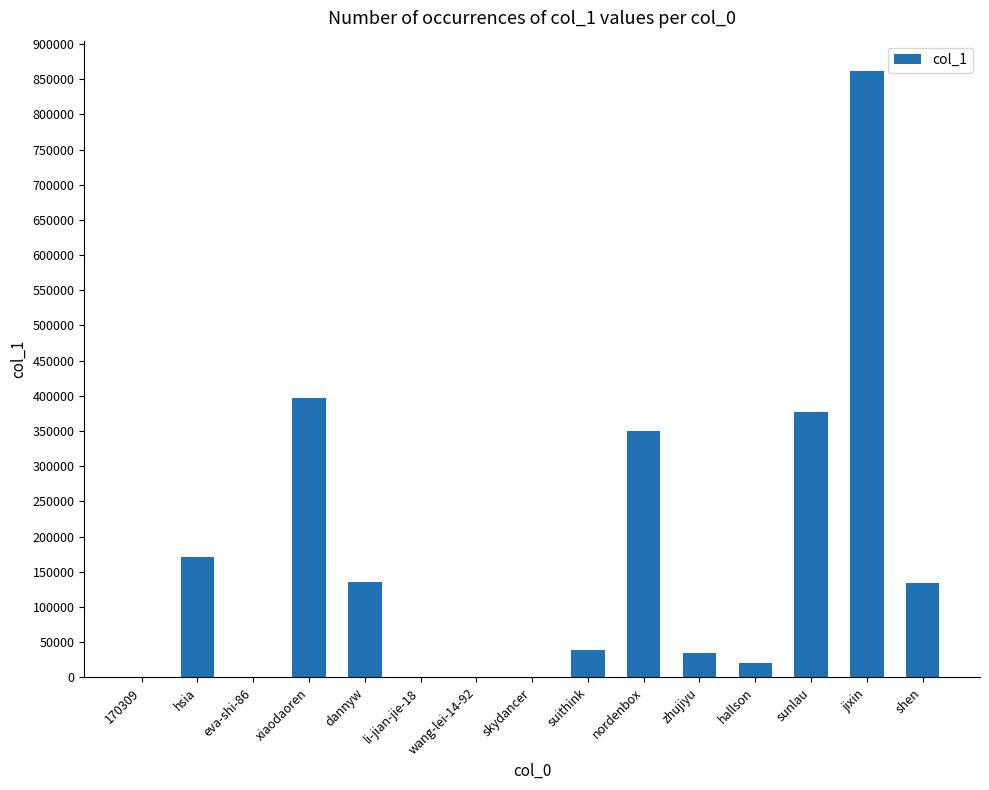

Read the value at xiaodaoren.

397001